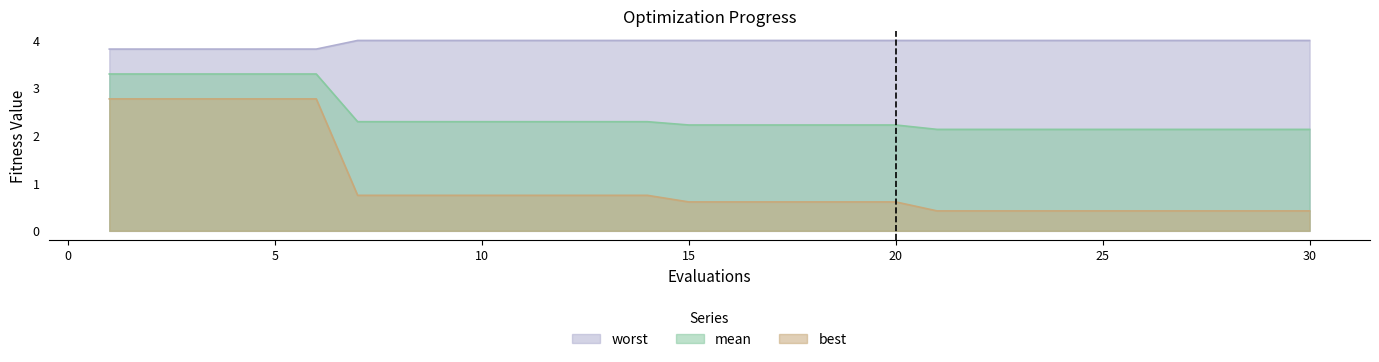

Which label corresponds to the smallest value in the chart?

21